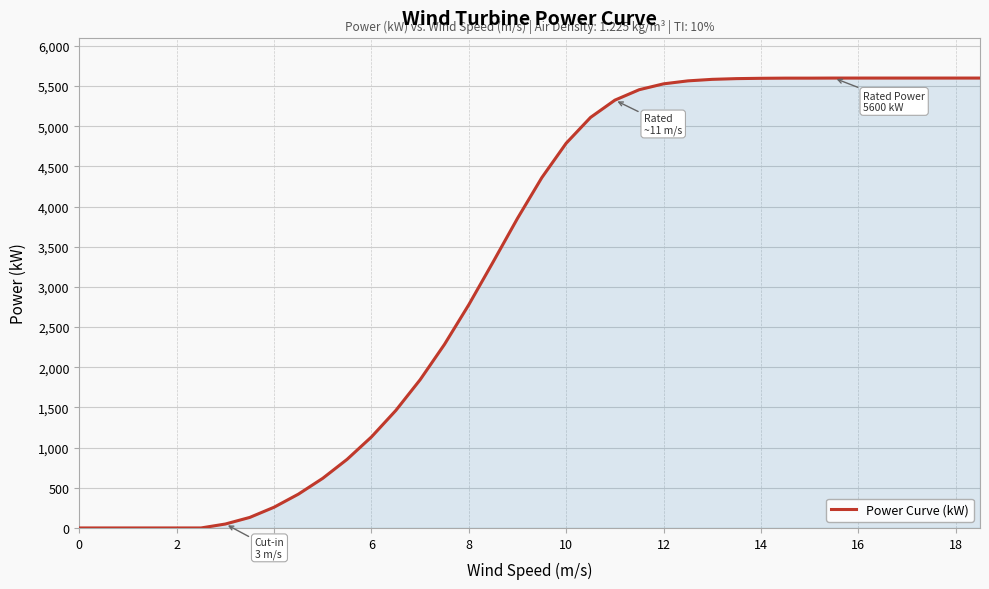

What is the difference between the maximum and minimum values?

5600